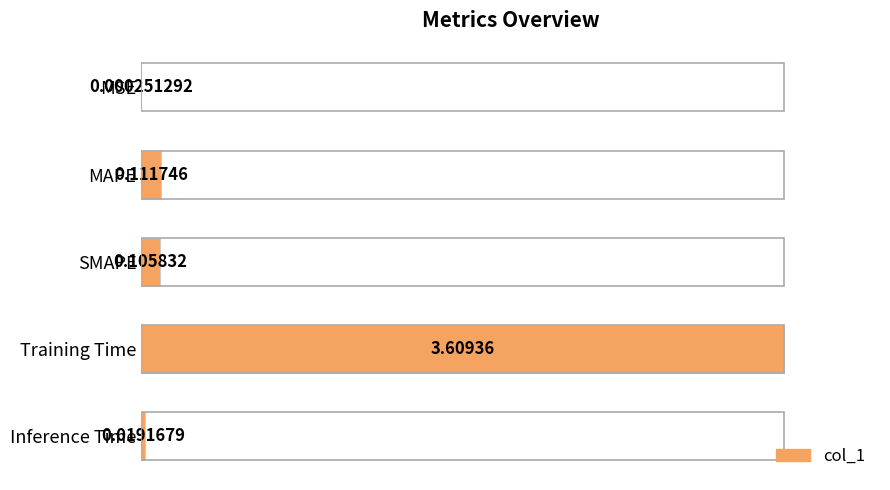

Count the number of data series in this chart.

1